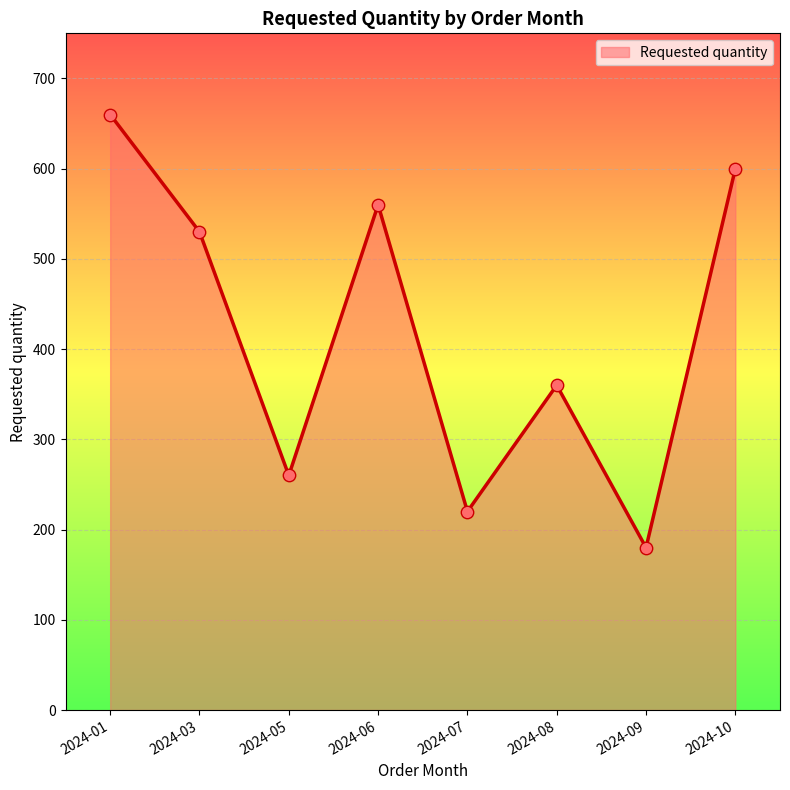

Which has a higher value, 2024-07 or 2024-08?

2024-08